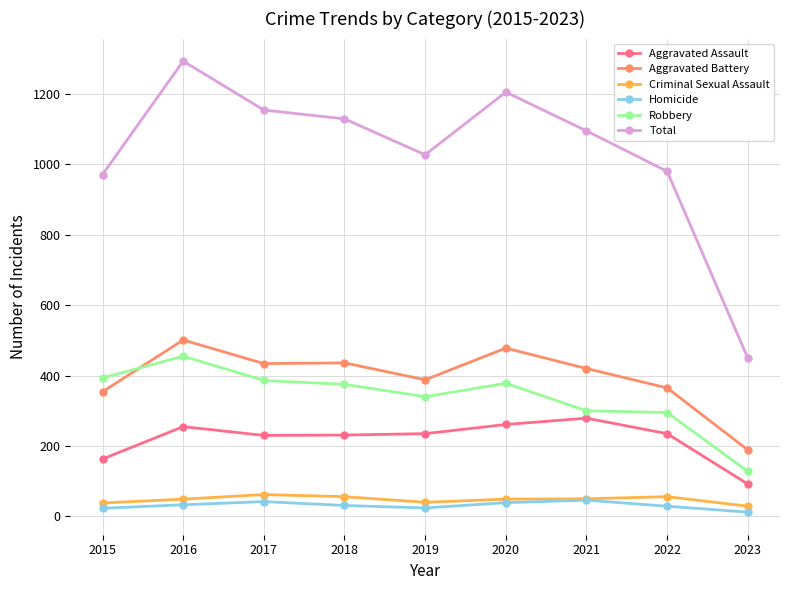

At which category is the sum across all series the highest?

2016